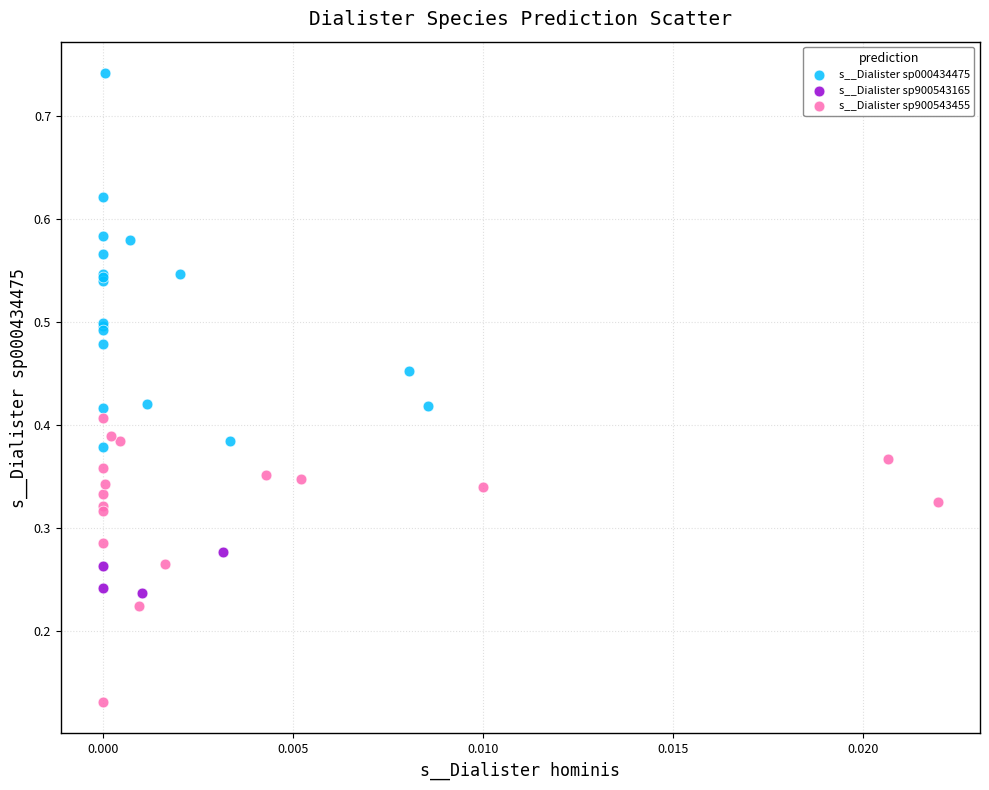

Which series reaches the maximum Y coordinate?

s__Dialister sp000434475